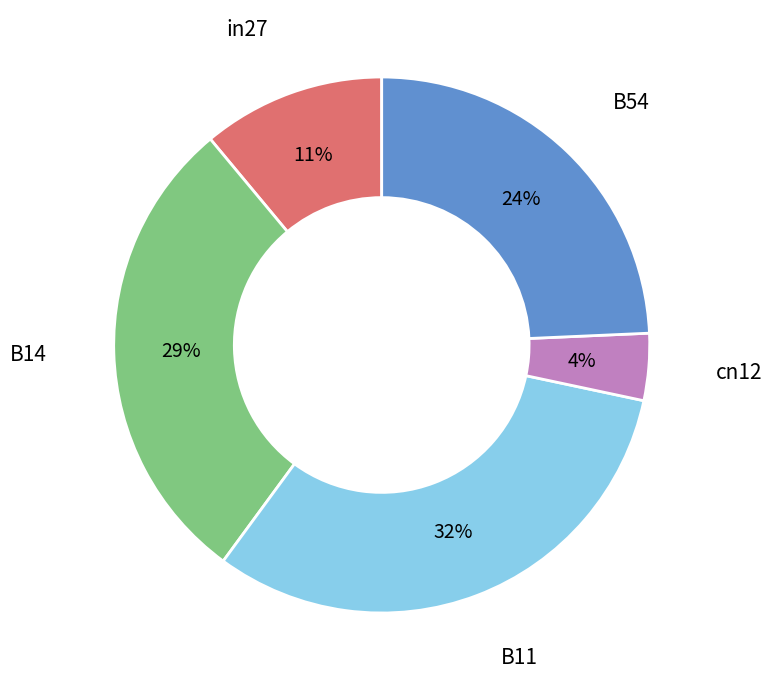

To the nearest percent, what is the average slice percentage?

20%